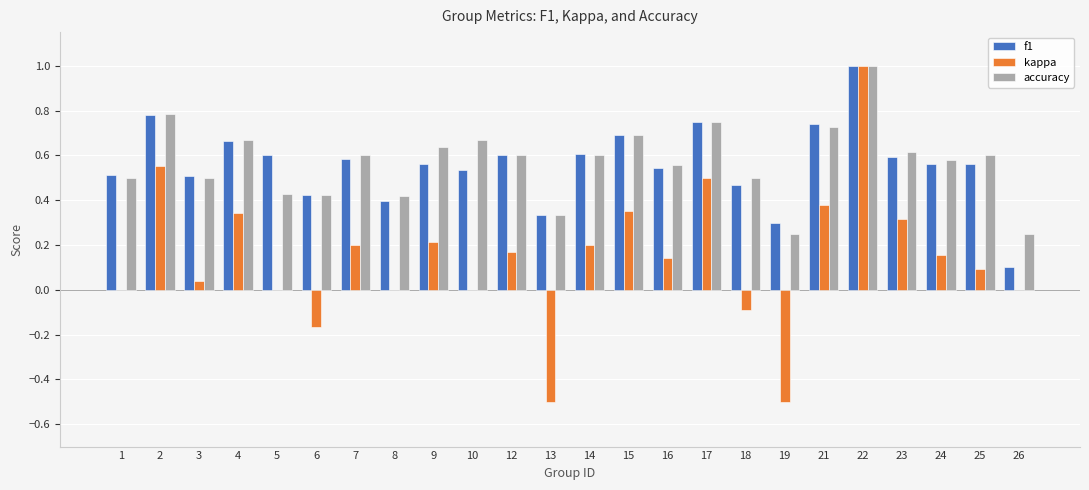

Does the chart contain stacked bars?

No